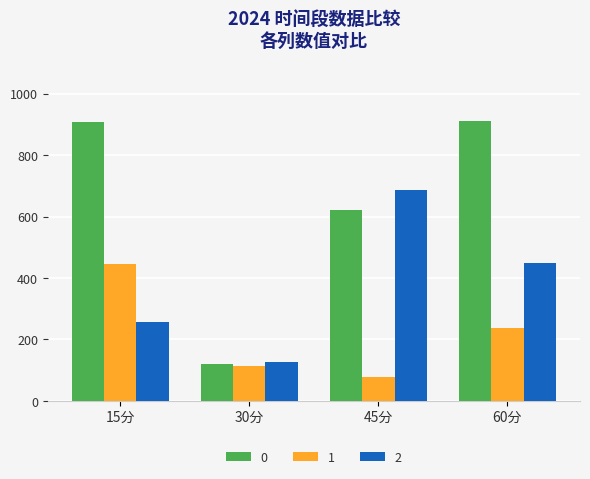

What is the sum of all 2 values?

1518.7